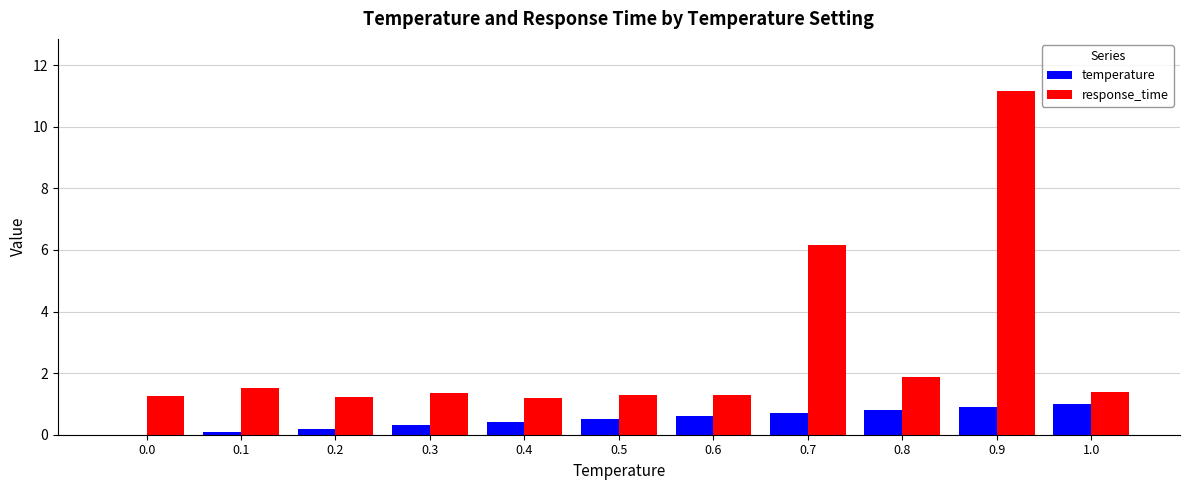

The value of temperature at 0.4 is 0.4. True or false?

True